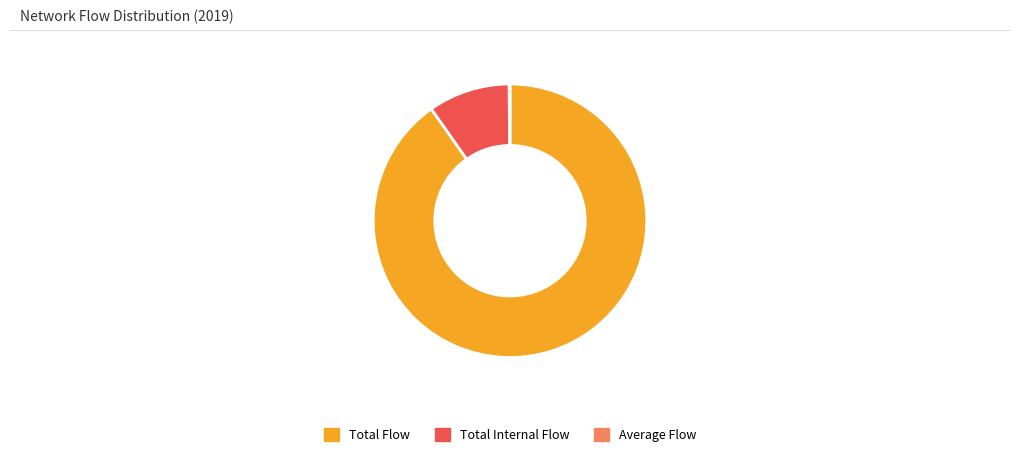

Combined, do Total Internal Flow and Total Flow account for over 50%?

Yes